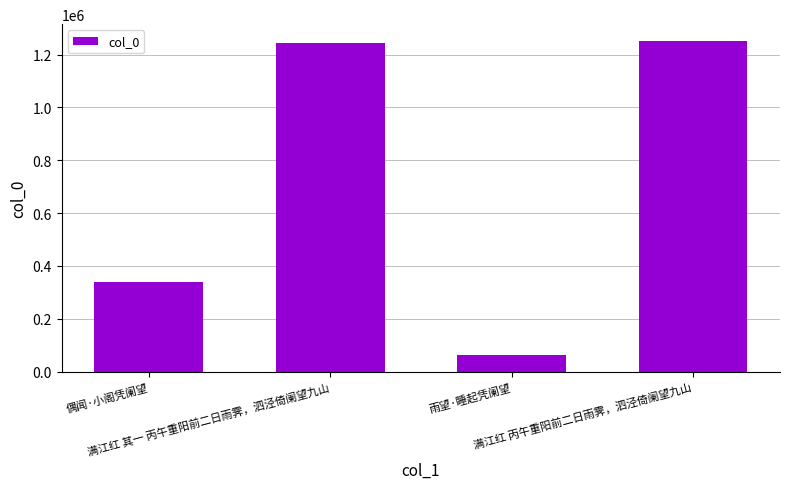

What is the value of the 2nd bar from the left?

1242310